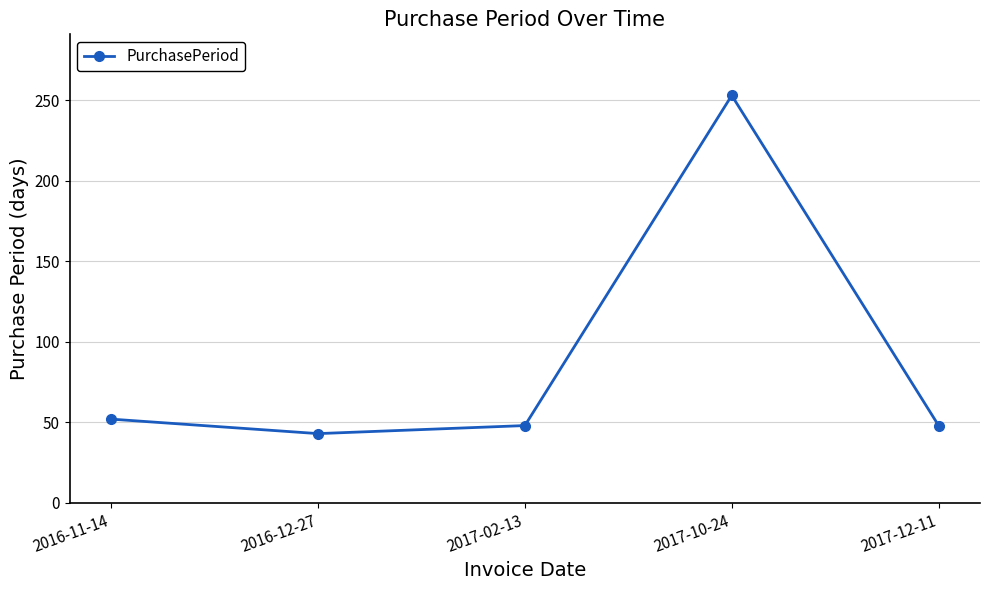

Which label corresponds to the largest value in the chart?

2017-10-24